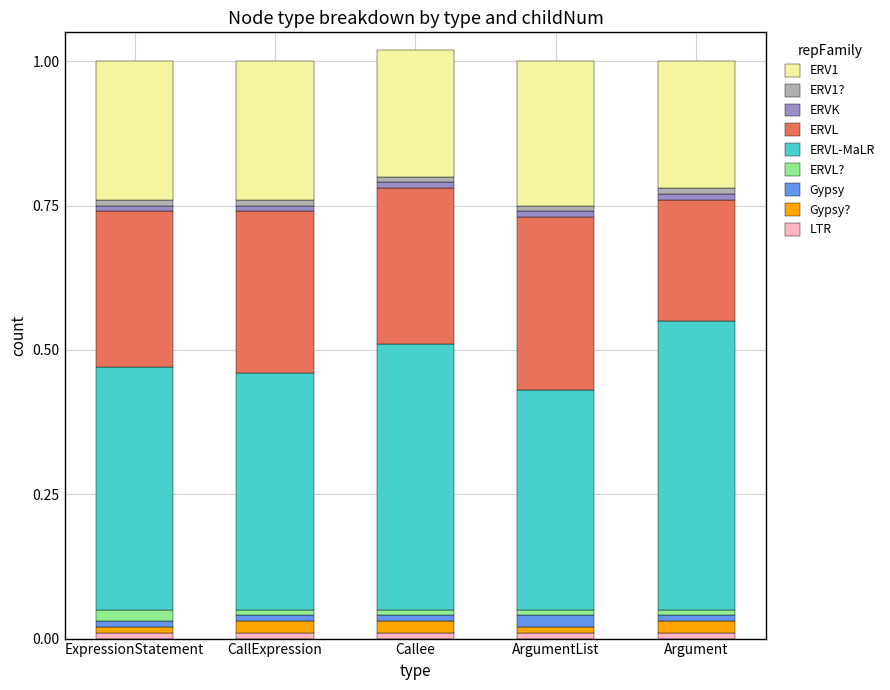

What is the difference between the second highest and second lowest values in the ERVL-MaLR series?

0.1